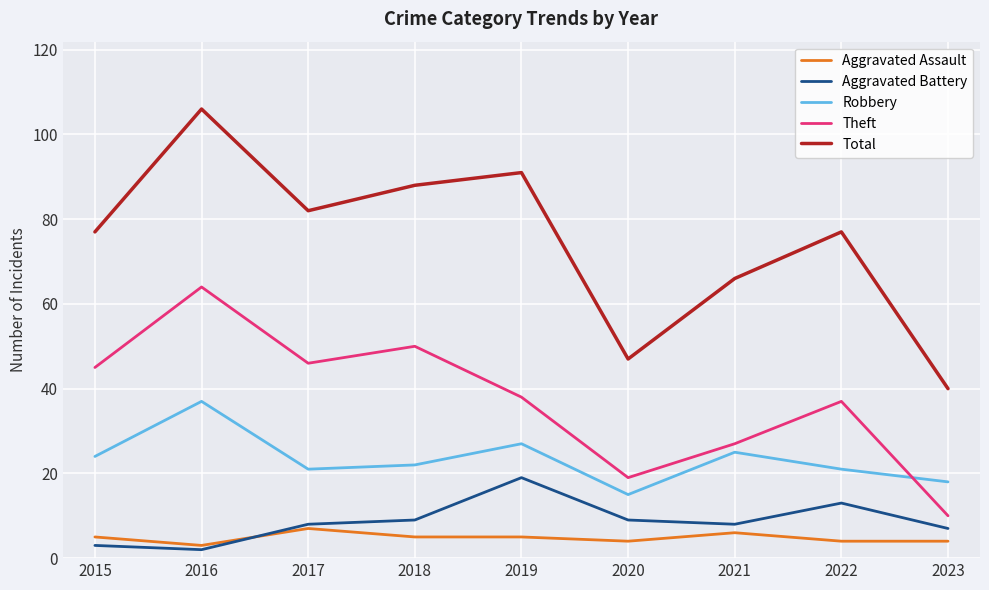

Rank the series by their maximum value, from highest to lowest.

Total, Theft, Robbery, Aggravated Battery, Aggravated Assault